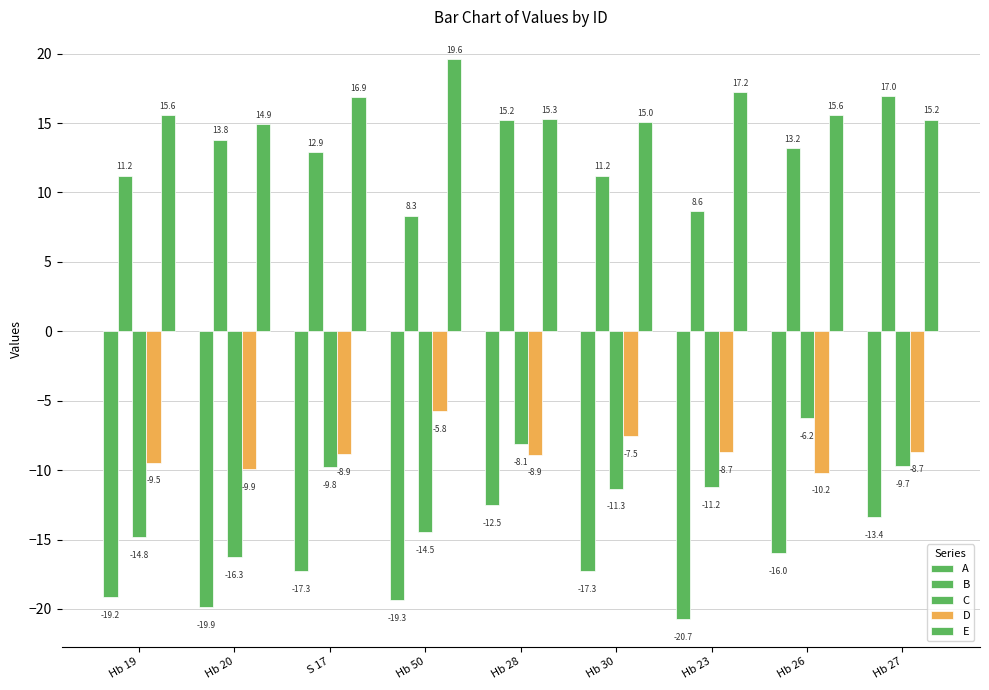

How many data points in C are above -11?

4